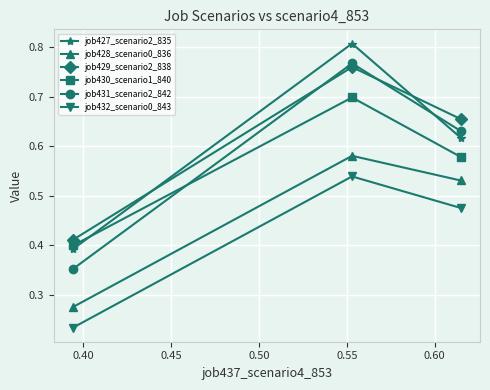

What are all the series names shown in the legend?

job427_scenario2_835, job428_scenario0_836, job429_scenario2_838, job430_scenario1_840, job431_scenario2_842, job432_scenario0_843